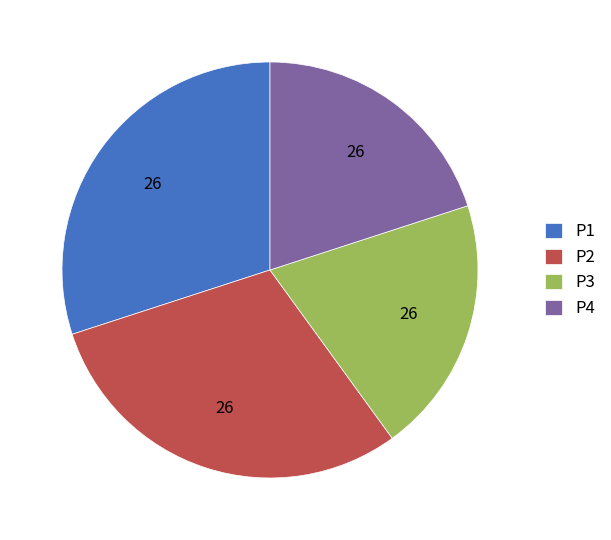

Is there any slice that represents more than half of the pie?

No